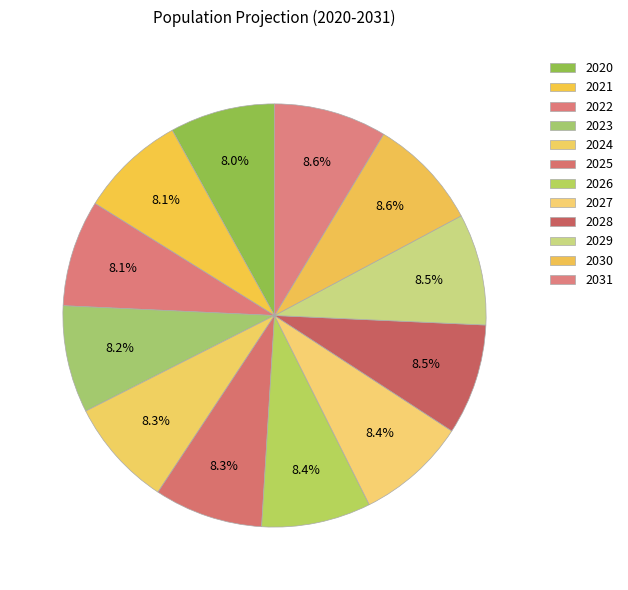

Is it true that 2029 is 9% of the pie?

True